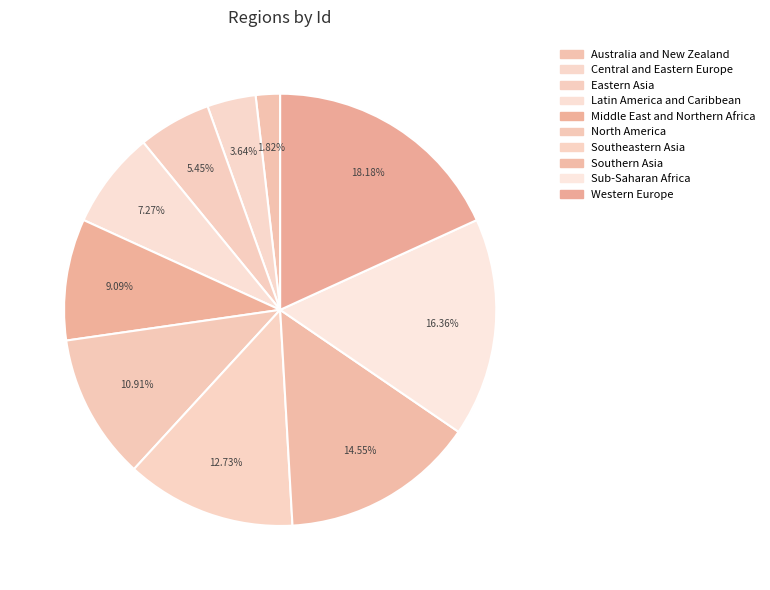

To the nearest percent, what is the combined percentage of Australia and New Zealand and Eastern Asia?

7%